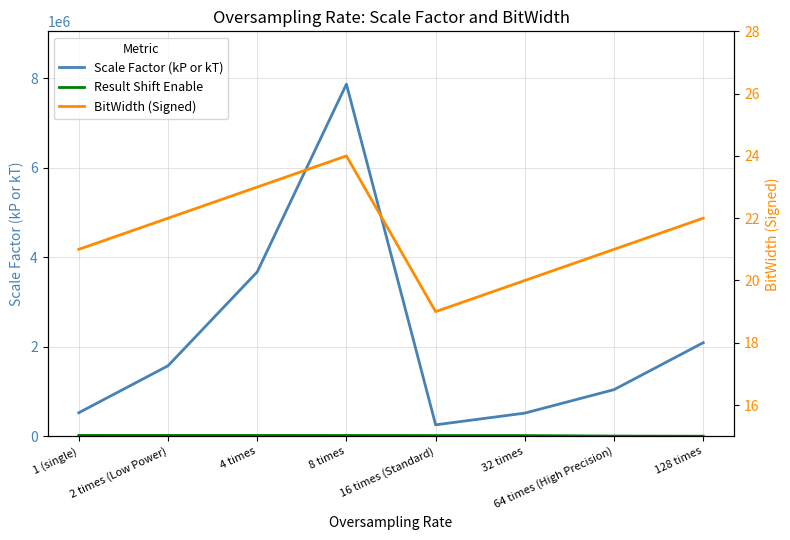

How many data points in Scale Factor (kP or kT) are above 1572864?

3